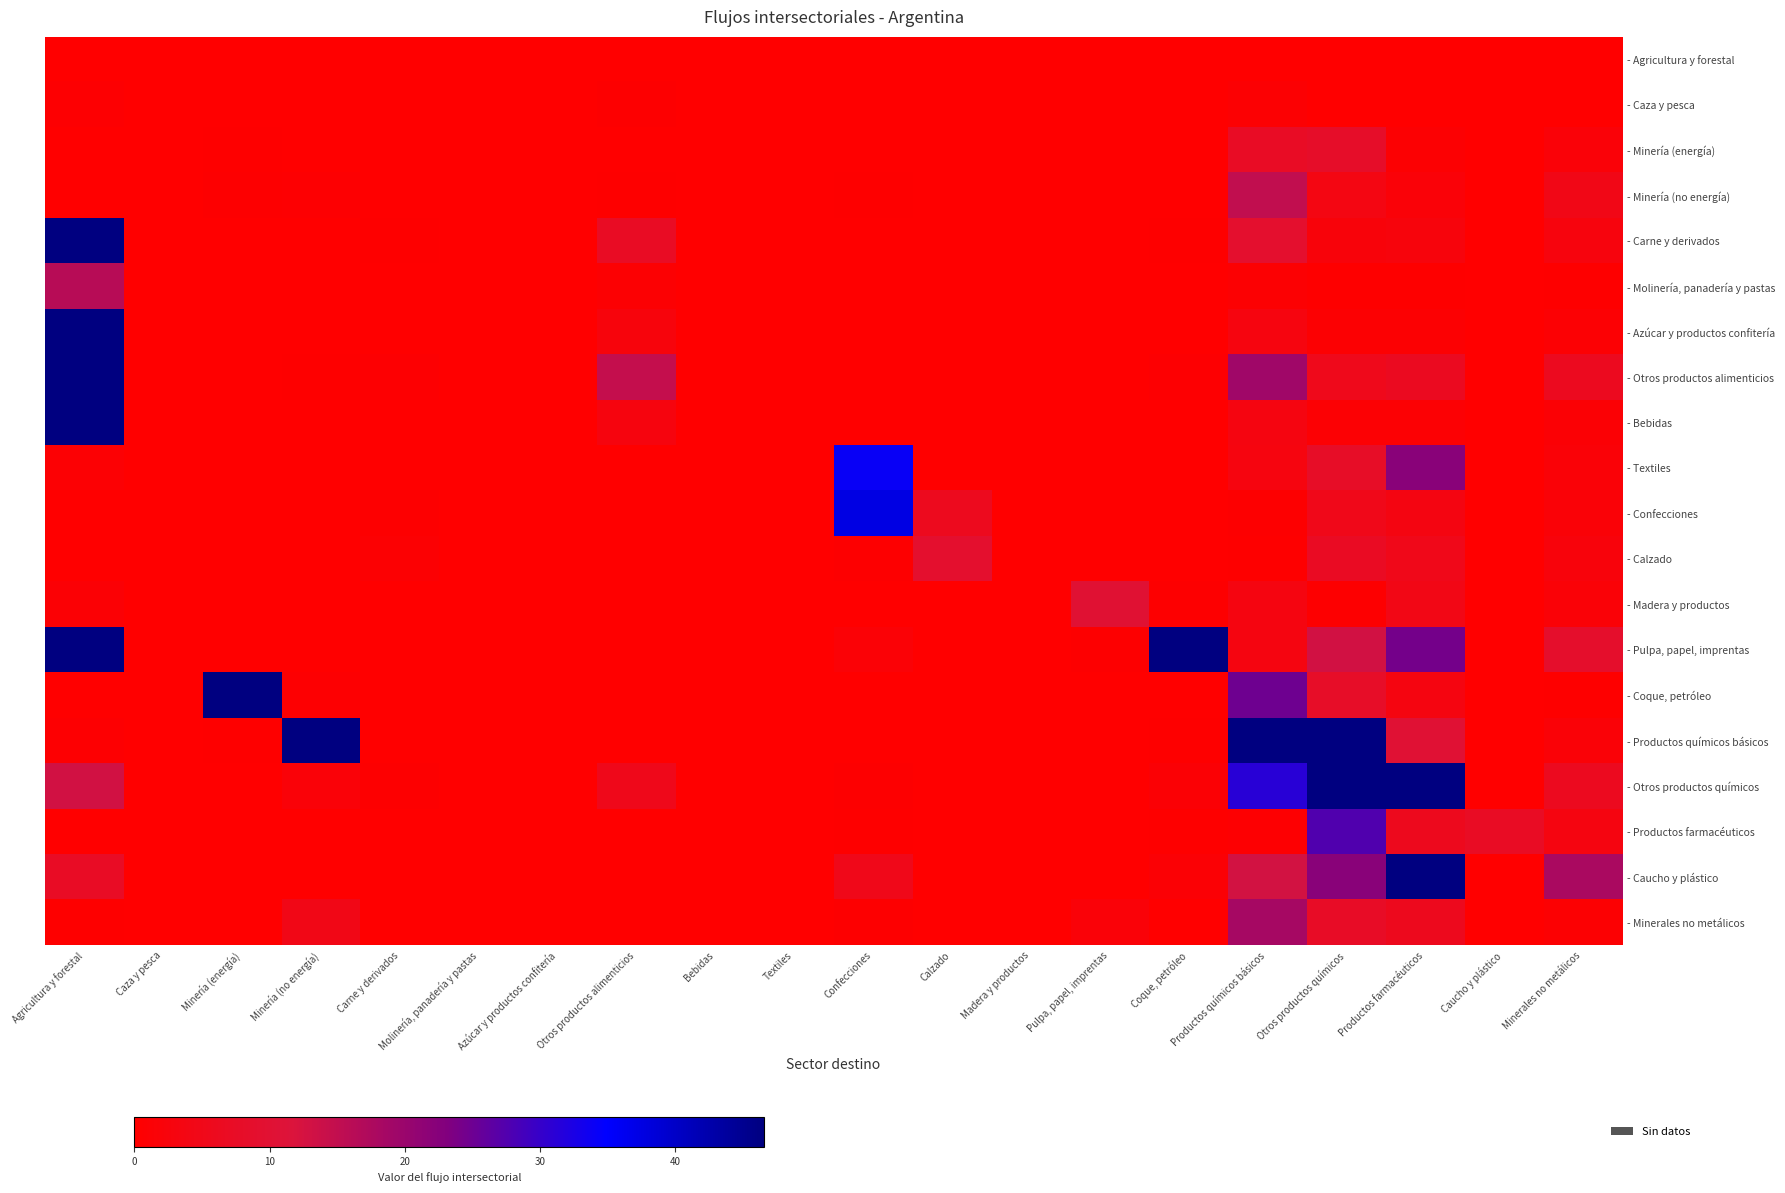

How many categories are shown in the chart?

20